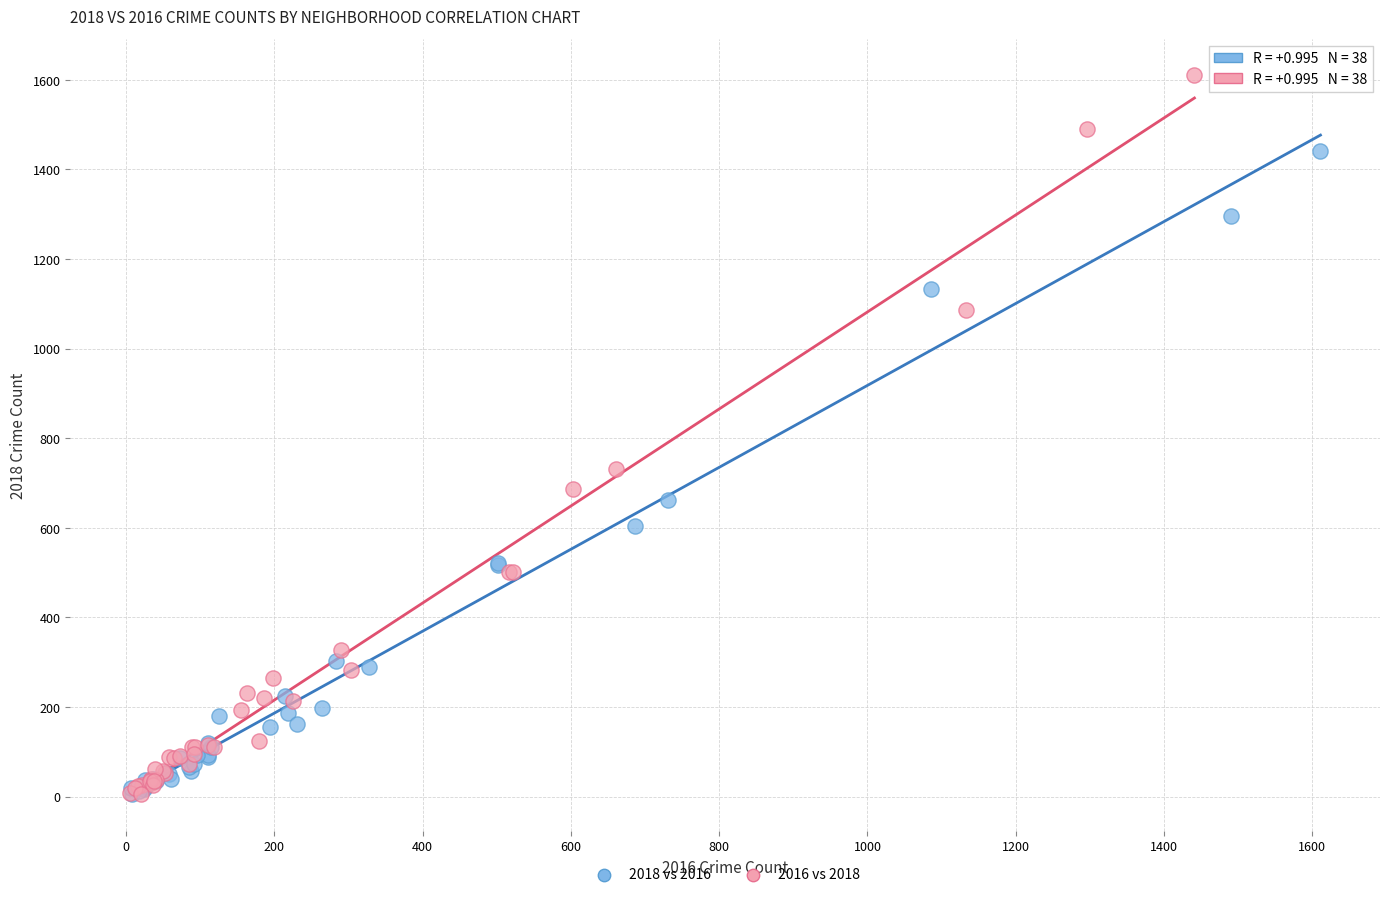

Which series has the widest spread of Y values?

2016 vs 2018